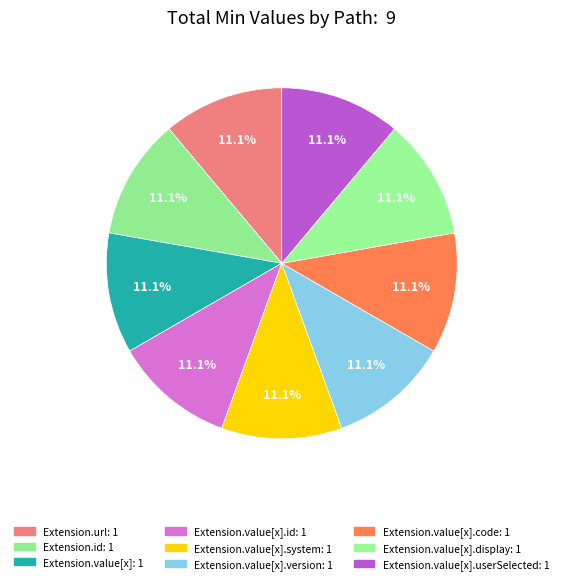

How many segments does this pie chart have?

9